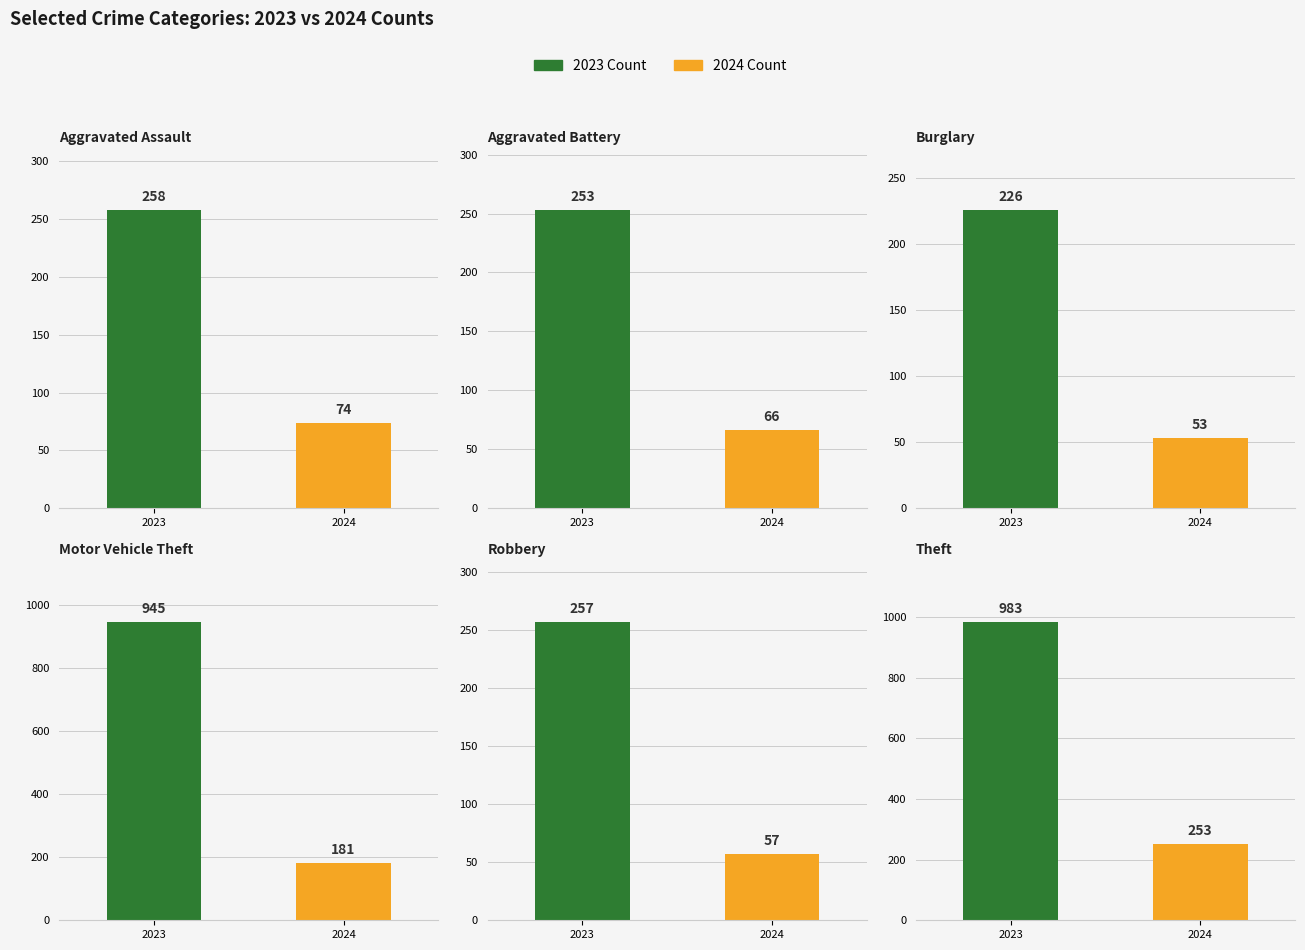

Read the 2024 value at 2, to the nearest 50.

50